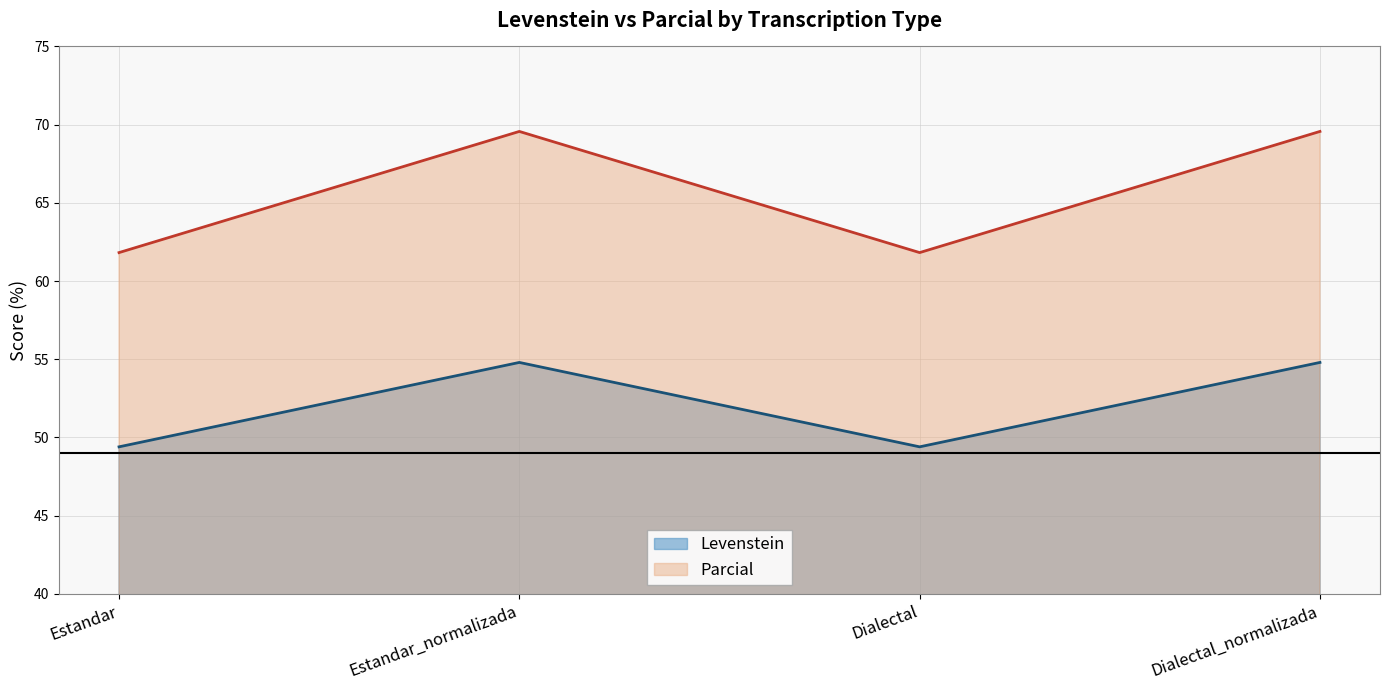

Reading left to right, extract all data points from this chart.

Levenstein: 49.4	54.8	49.4	54.8
Parcial: 61.8	69.6	61.8	69.6